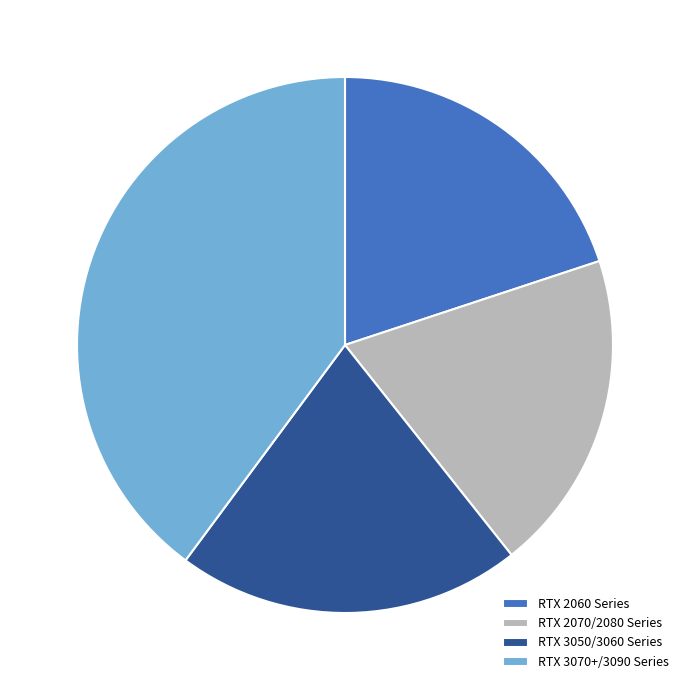

Do RTX 3070+/3090 Series and RTX 3050/3060 Series together represent more than half of the pie?

Yes